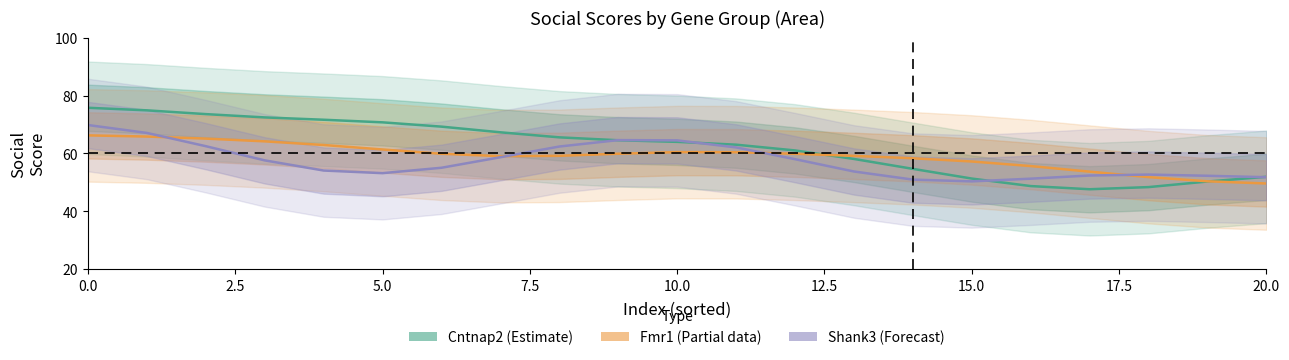

What is the label of the 13th point from the left?

12